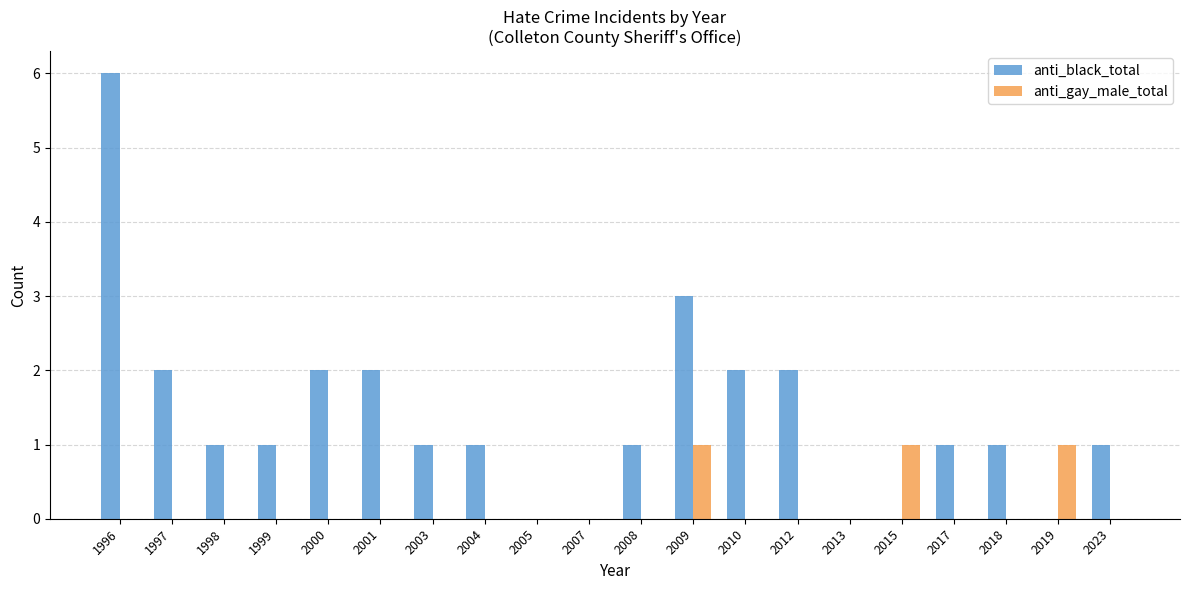

Between 2001 and 2018, which series saw the biggest shift?

anti_black_total